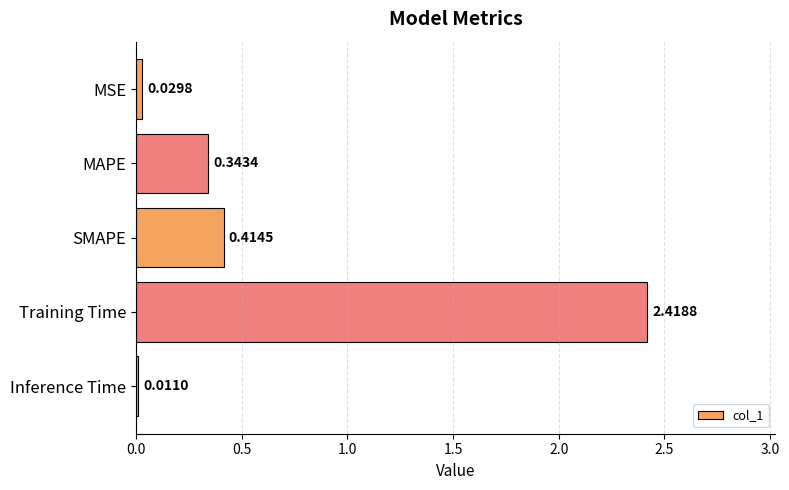

What is the change in value from MAPE to Inference Time?

-0.3